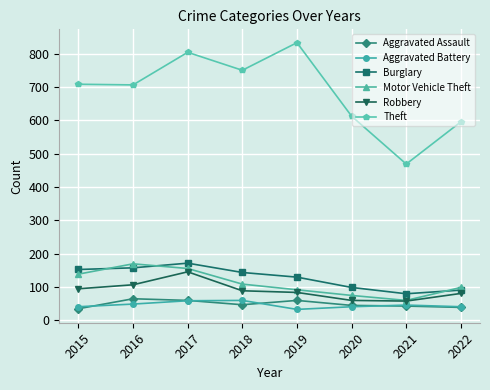

Which category has the lowest value in the Theft series?

2021